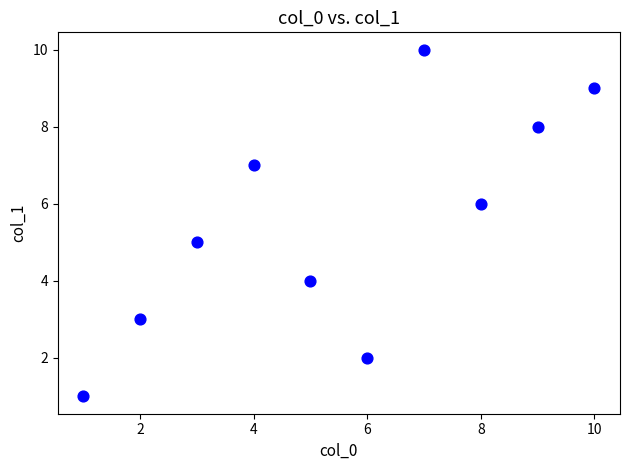

What is the range of Y values (max minus min)?

9